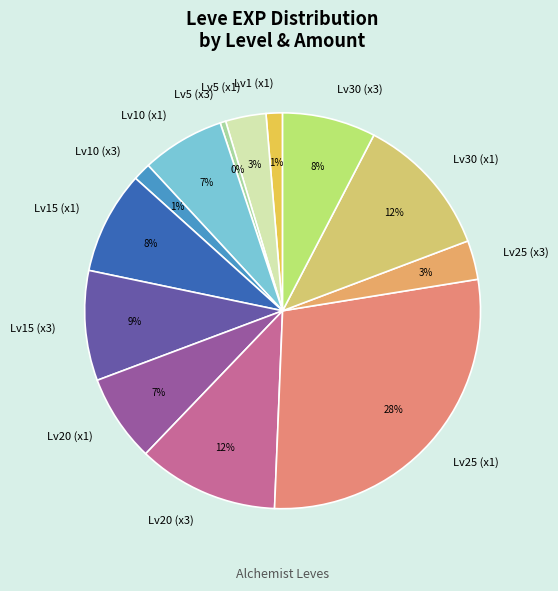

True or false: Lv5 (x3) accounts for 7% of the total.

False